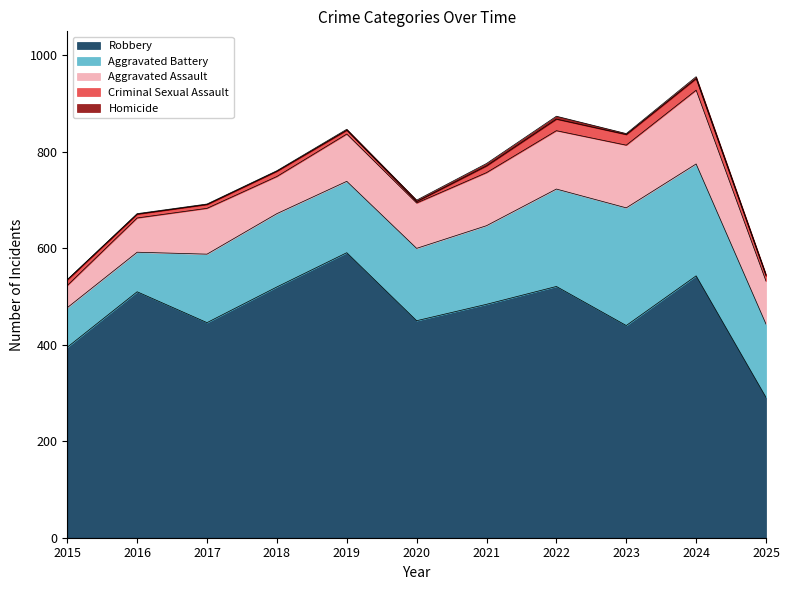

Count the number of categories in the chart.

11